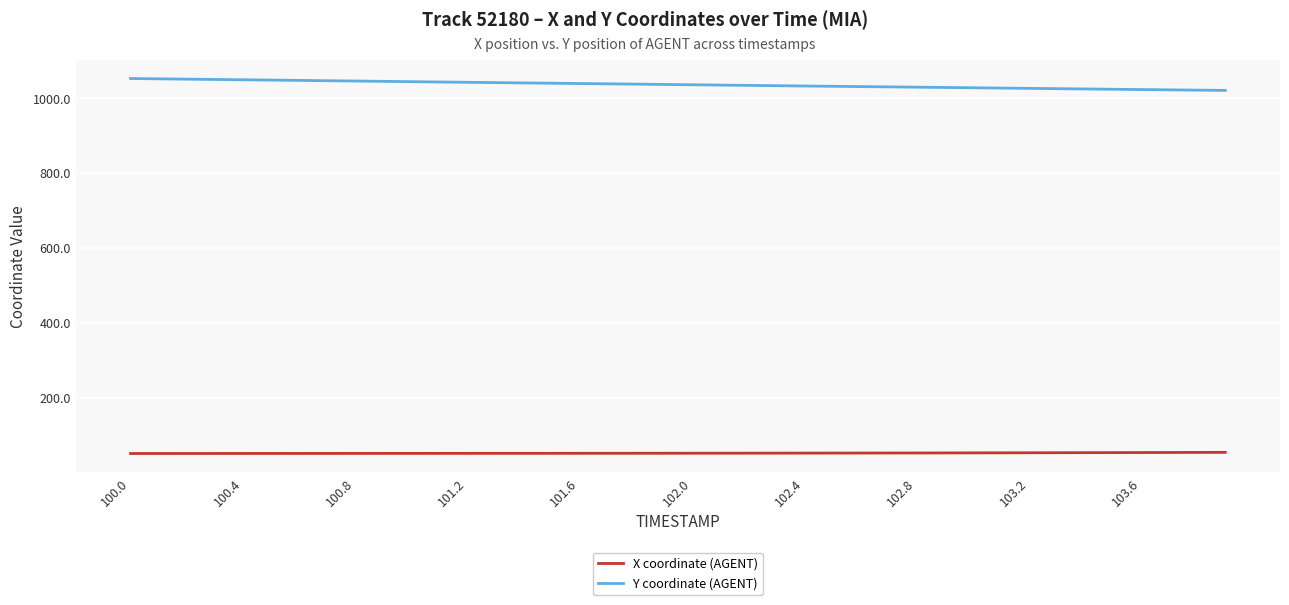

What is the maximum value for Y coordinate (AGENT)?

1052.8